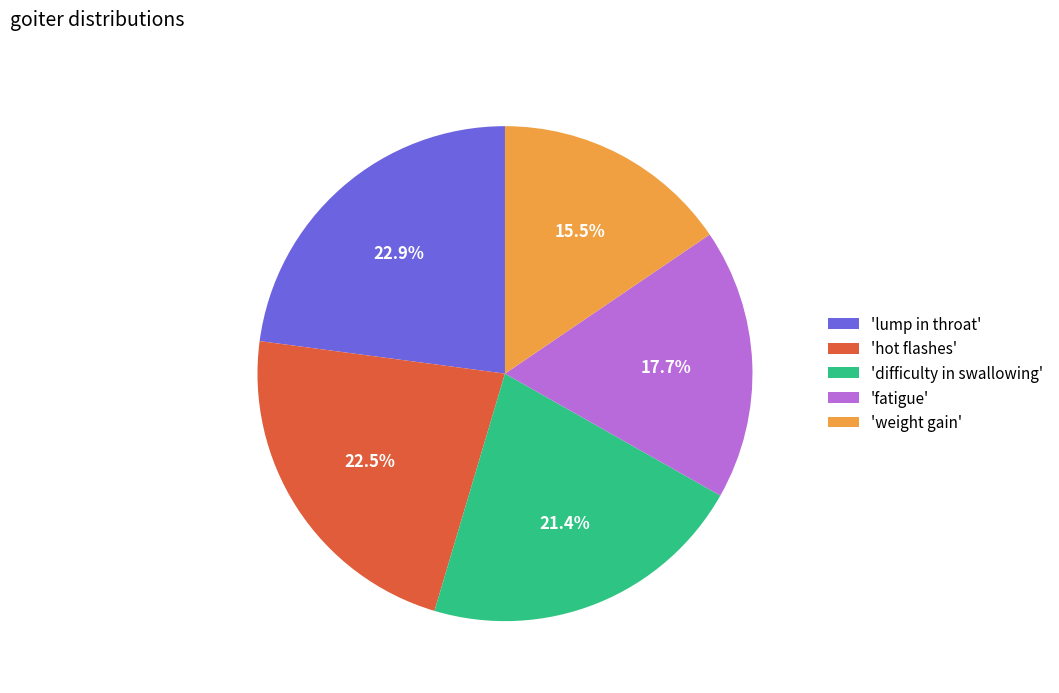

Is the sum of 'difficulty in swallowing' and 'hot flashes' greater than half?

No